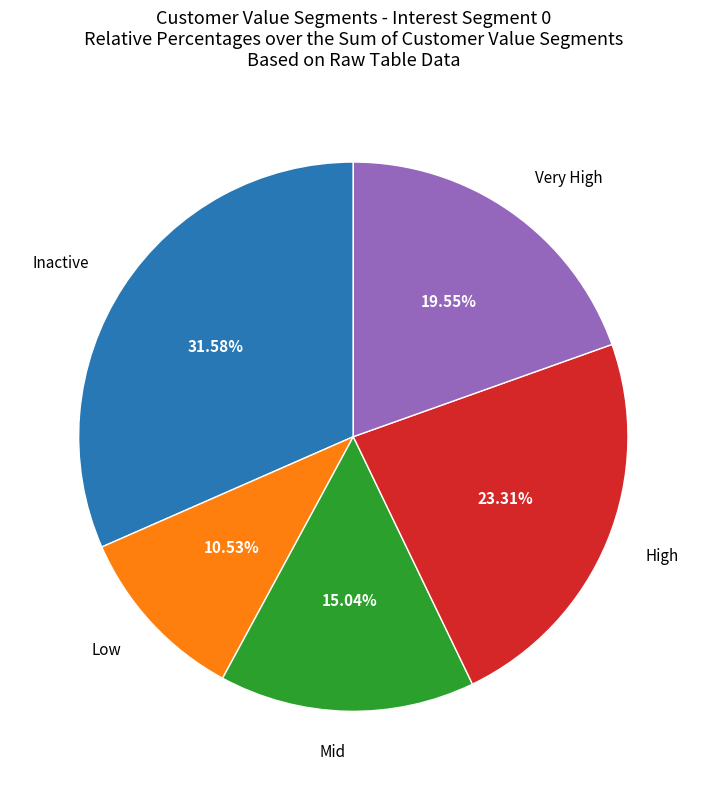

Is it true that Low is 11% of the pie?

True